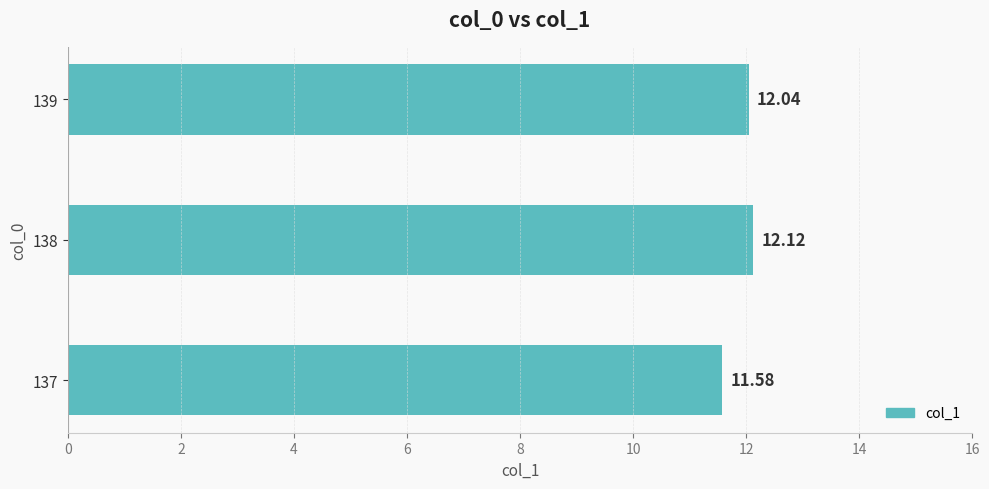

What is the change in value from 137 to 138?

+0.5